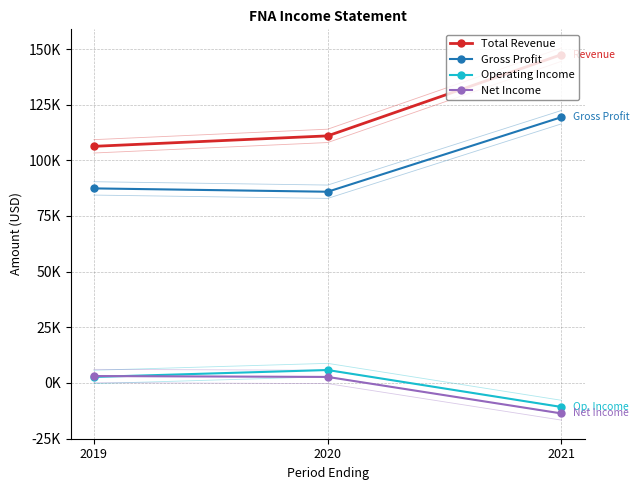

Which category has the highest value across all series?

2021